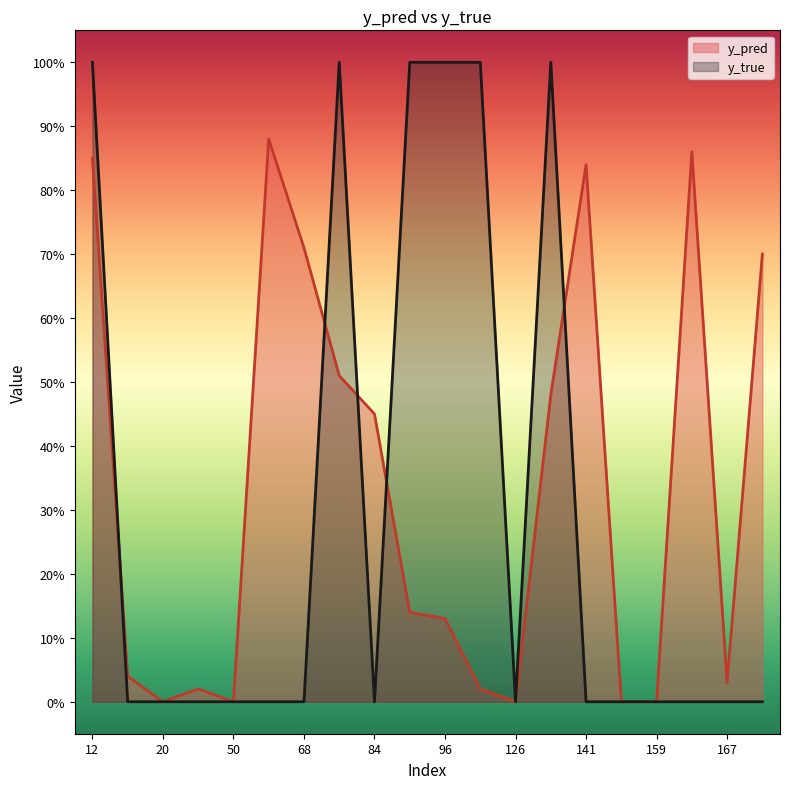

Does the chart display data point markers on the line(s)?

No